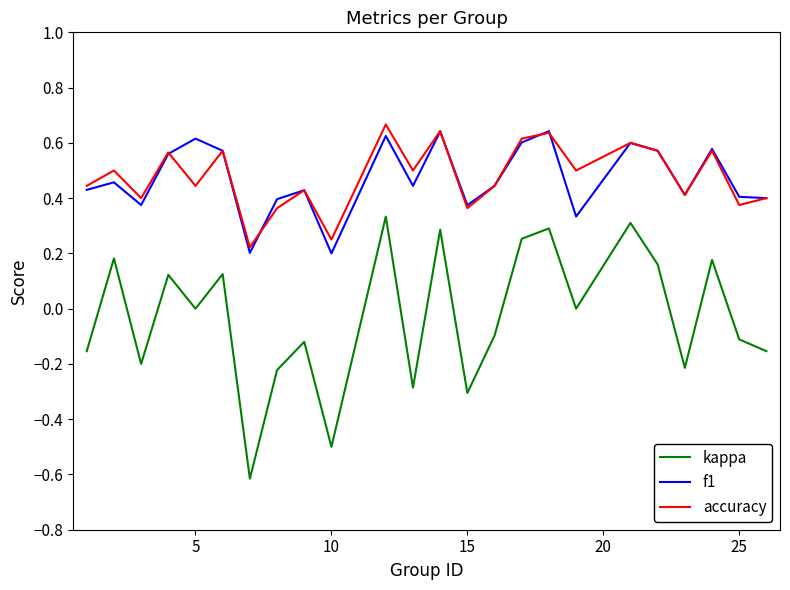

How many categories are shown in the chart?

24